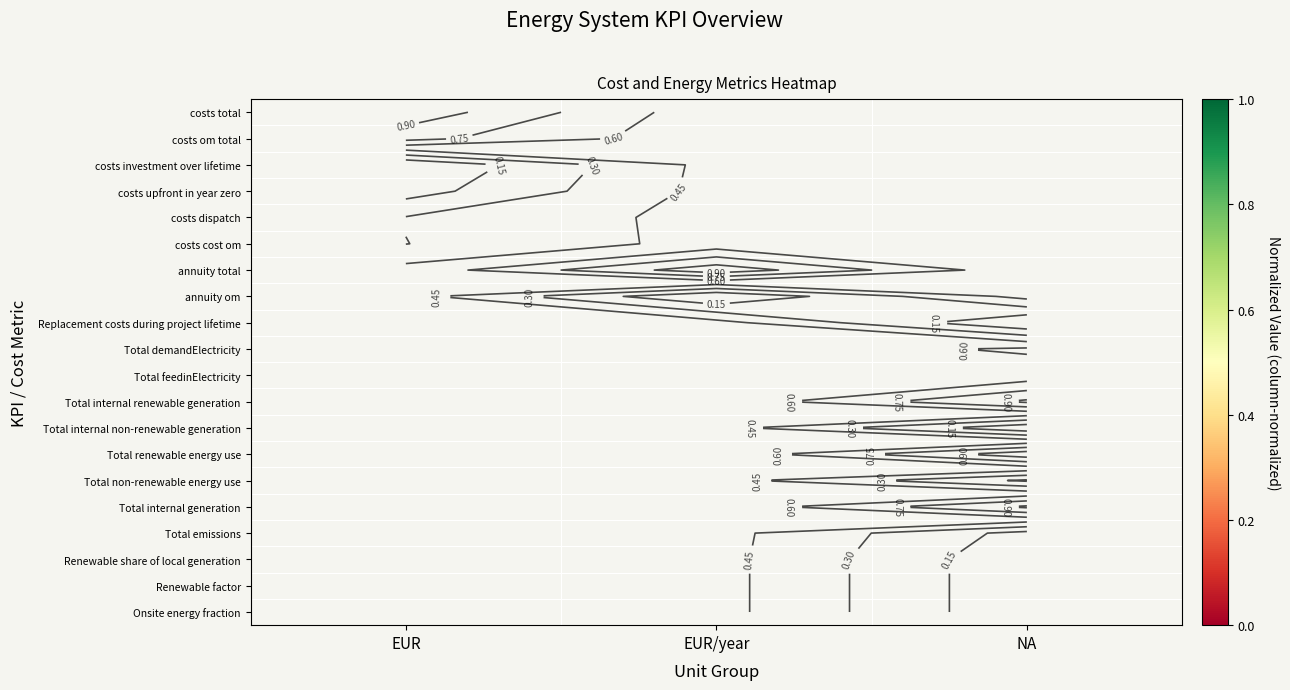

How many categories are shown in the chart?

3